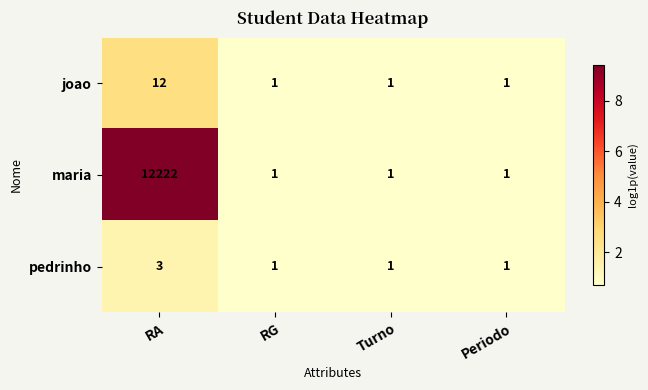

How many data points does each series have?

4